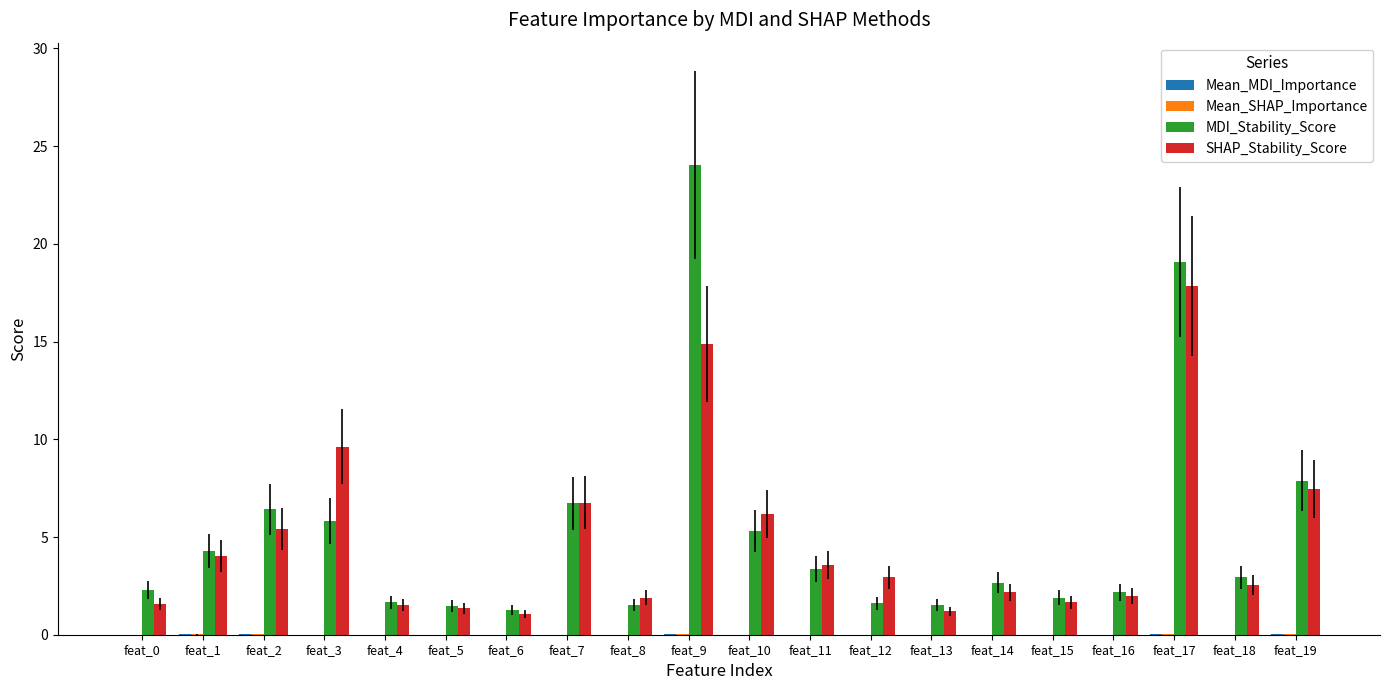

At which category is the sum across all series the highest?

feat_9